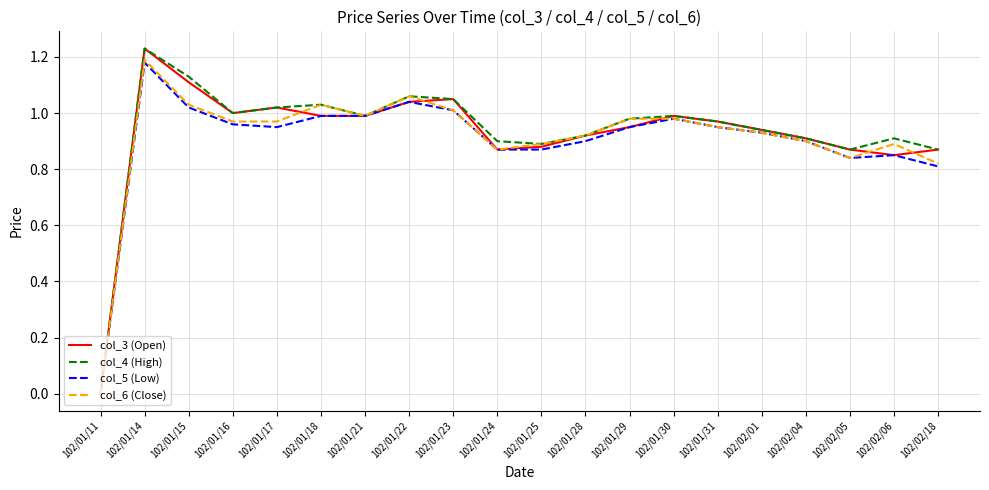

Which category has the highest value across all series?

102/01/14